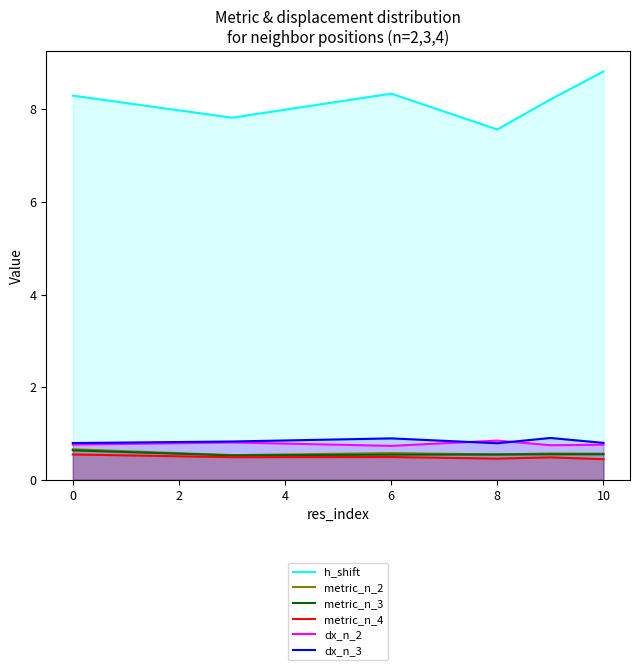

Count the number of data series in this chart.

6